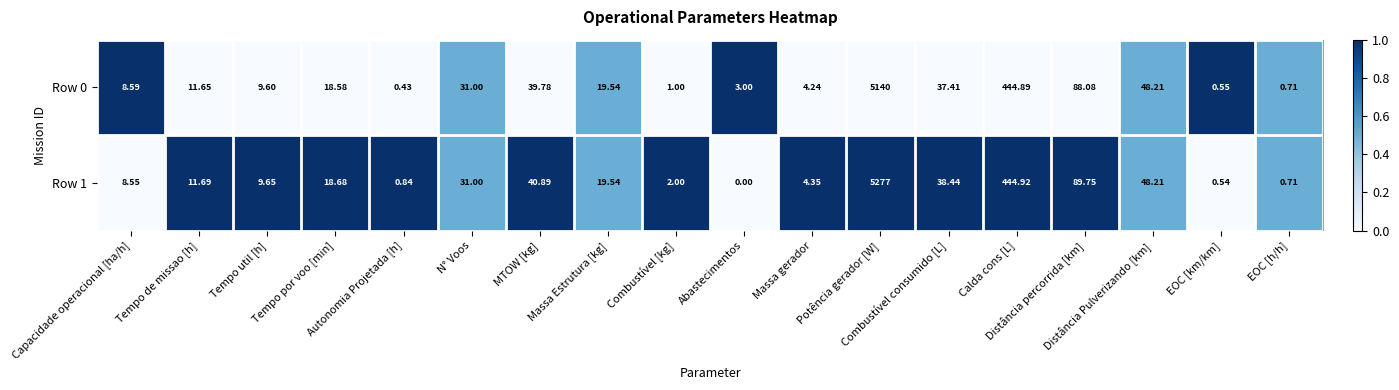

Count the number of categories in the chart.

18